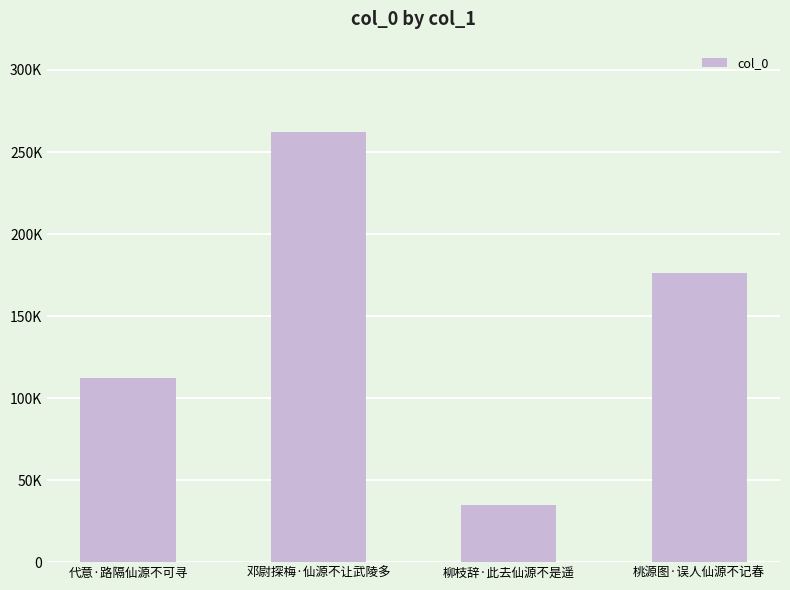

Are the bars horizontal?

No